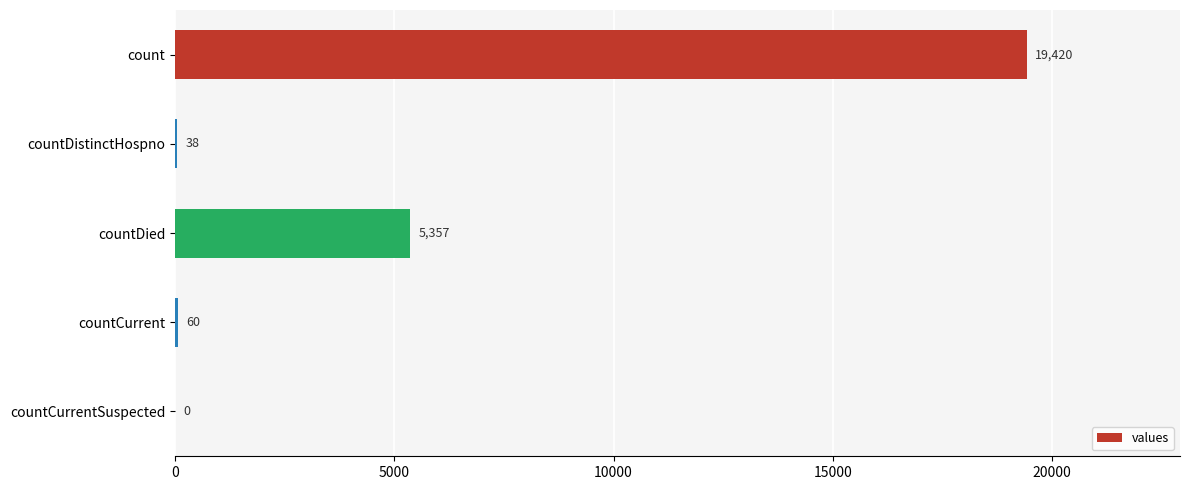

At which label is the value closest to 9710?

countDied